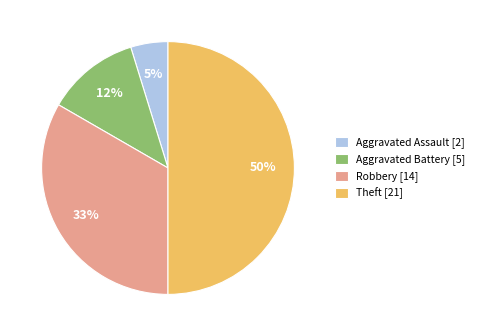

Does Aggravated Assault represent more than half of the total?

No